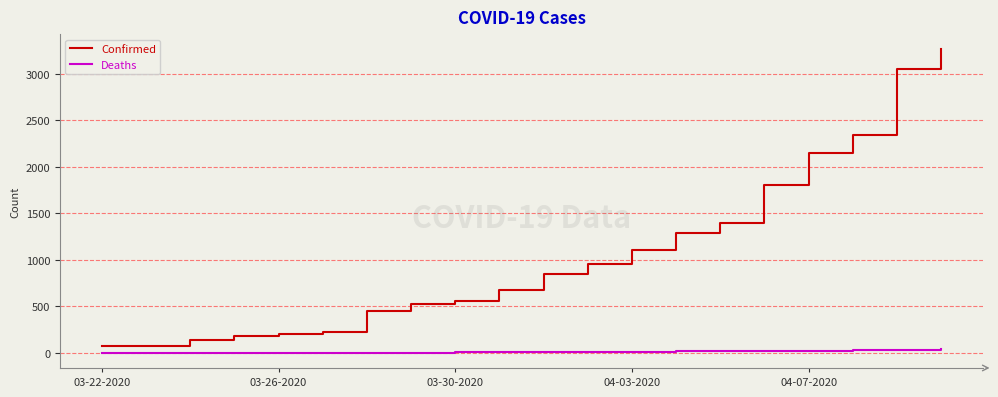

What are all the series names shown in the legend?

Confirmed, Deaths